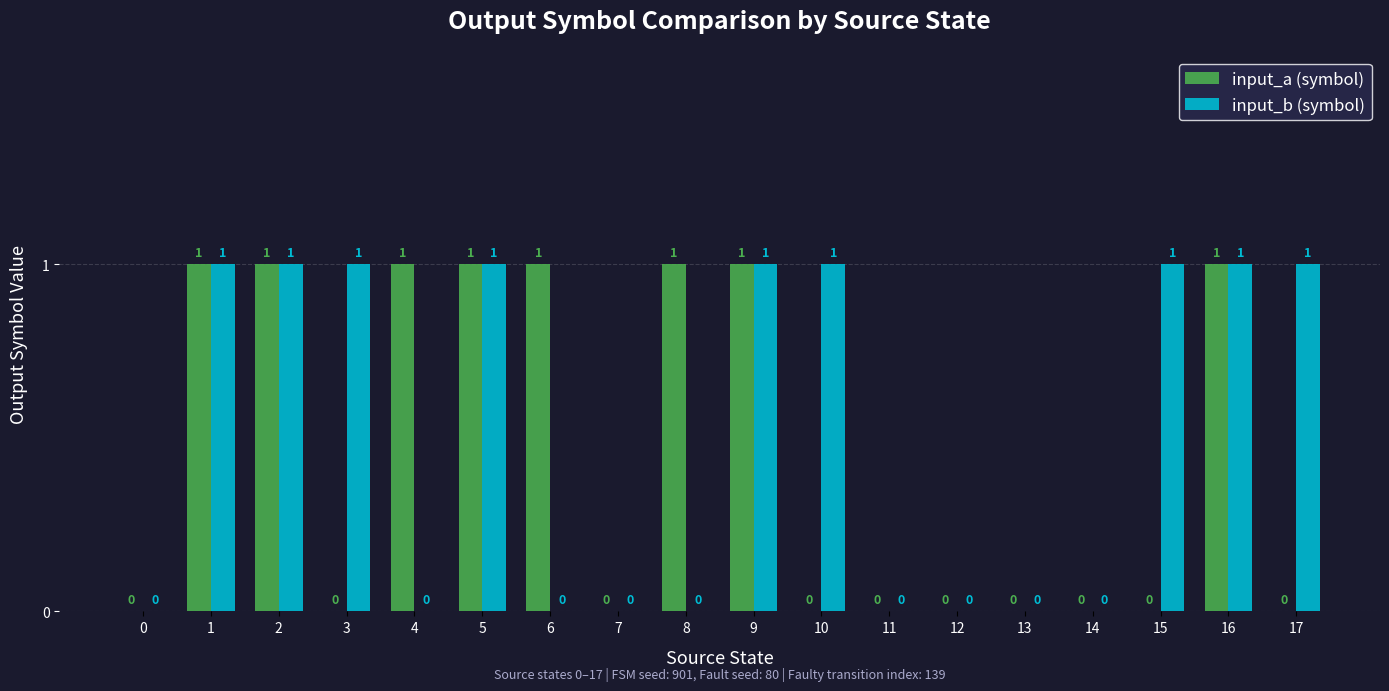

Which series has the largest total across all categories?

input_b (symbol)